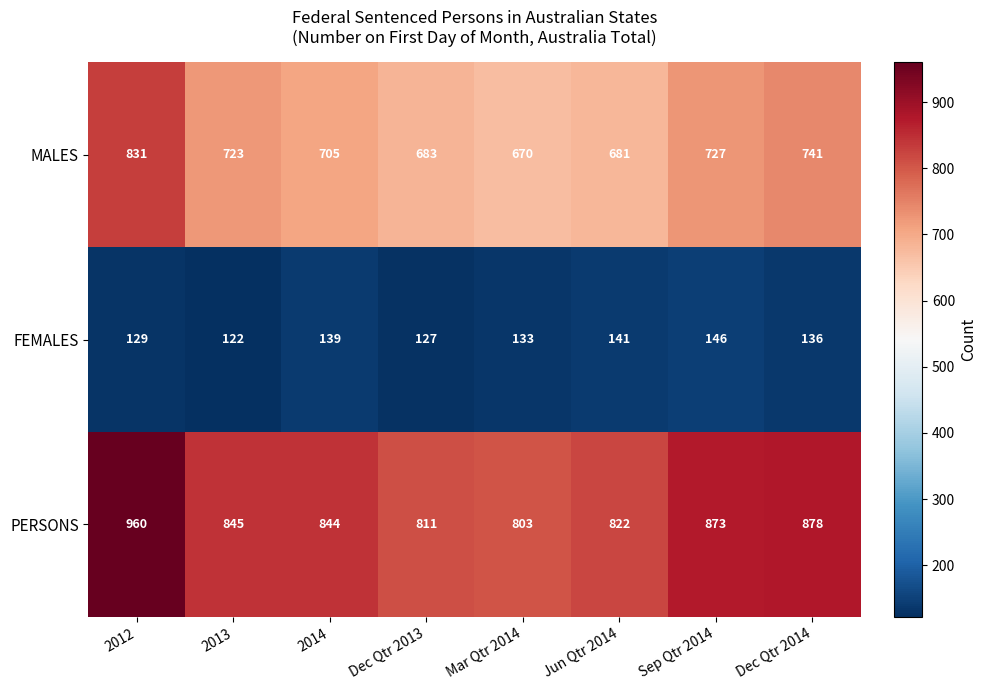

Reading left to right, transcribe all the data shown in this chart.

MALES: 2012=831	2013=723	2014=705	Dec Qtr 2013=683	Mar Qtr 2014=670	Jun Qtr 2014=681	Sep Qtr 2014=727	Dec Qtr 2014=741
FEMALES: 2012=129	2013=122	2014=139	Dec Qtr 2013=127	Mar Qtr 2014=133	Jun Qtr 2014=141	Sep Qtr 2014=146	Dec Qtr 2014=136
PERSONS: 2012=960	2013=845	2014=844	Dec Qtr 2013=811	Mar Qtr 2014=803	Jun Qtr 2014=822	Sep Qtr 2014=873	Dec Qtr 2014=878